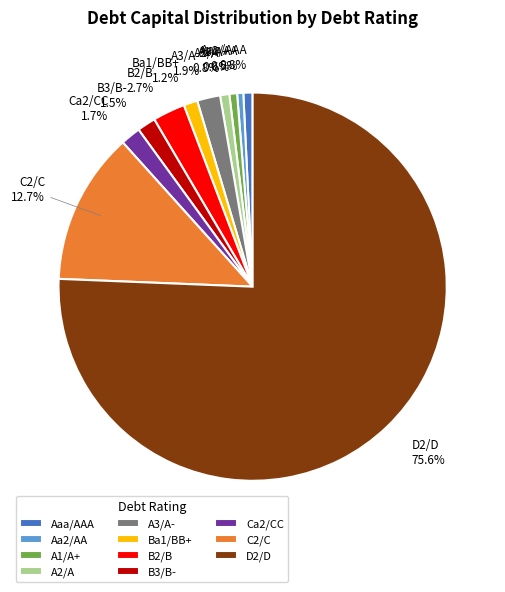

To the nearest percent, what is the average slice percentage?

9%